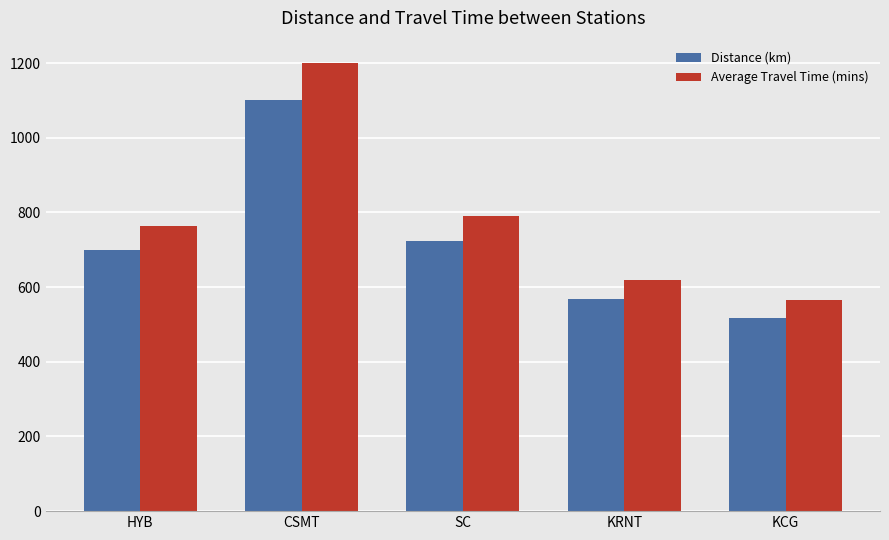

Which series has the largest total across all categories?

Average Travel Time (mins)